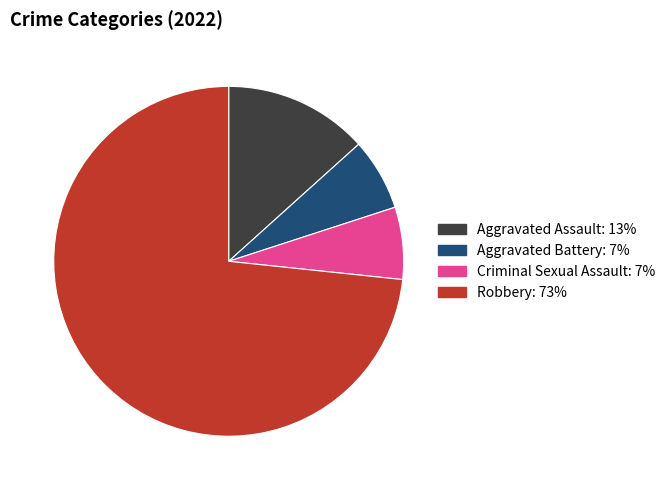

Is there any slice that represents more than half of the pie?

Yes